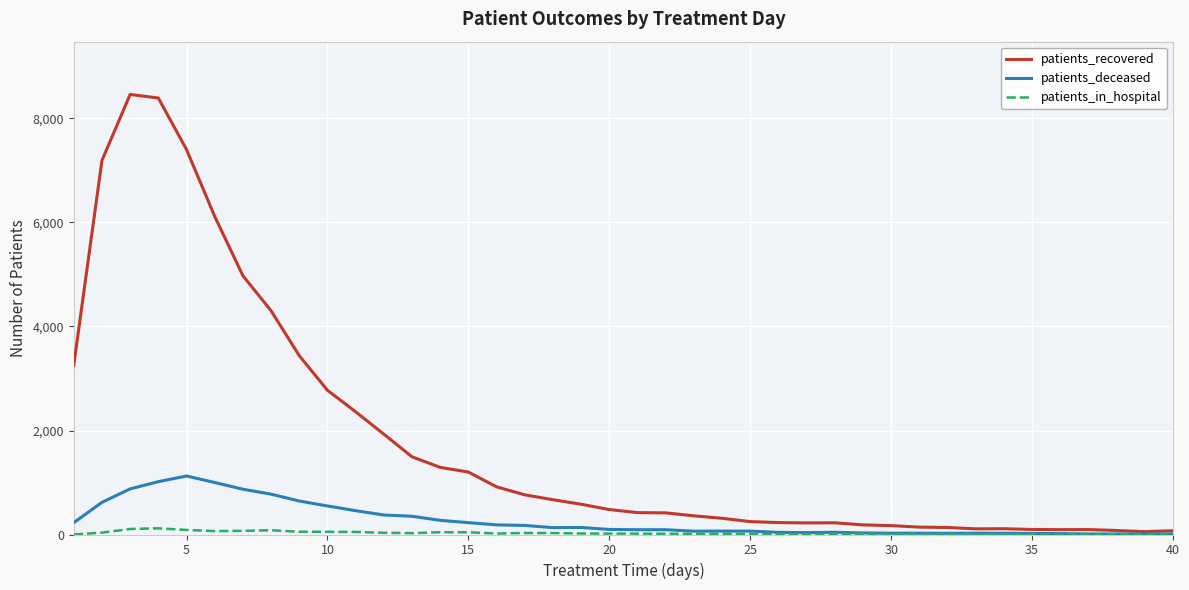

Which series has the largest range (max minus min)?

patients_recovered